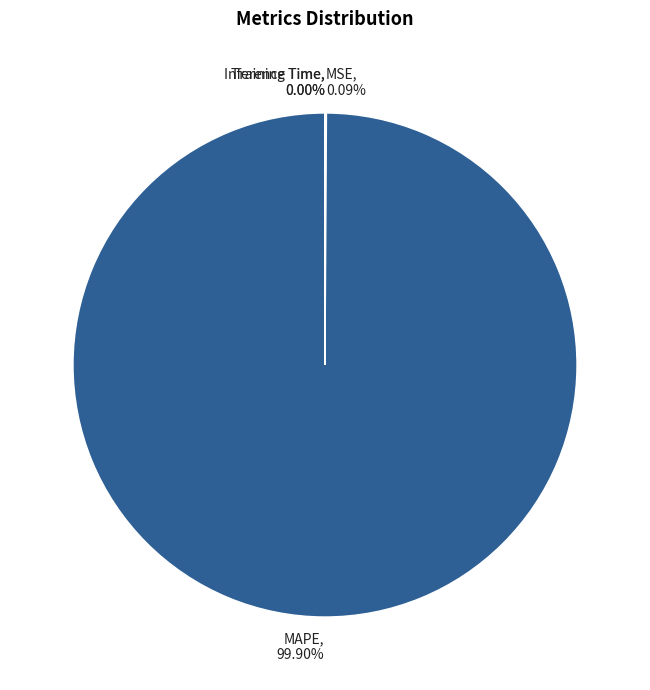

Which slice represents more than half of the pie?

MAPE